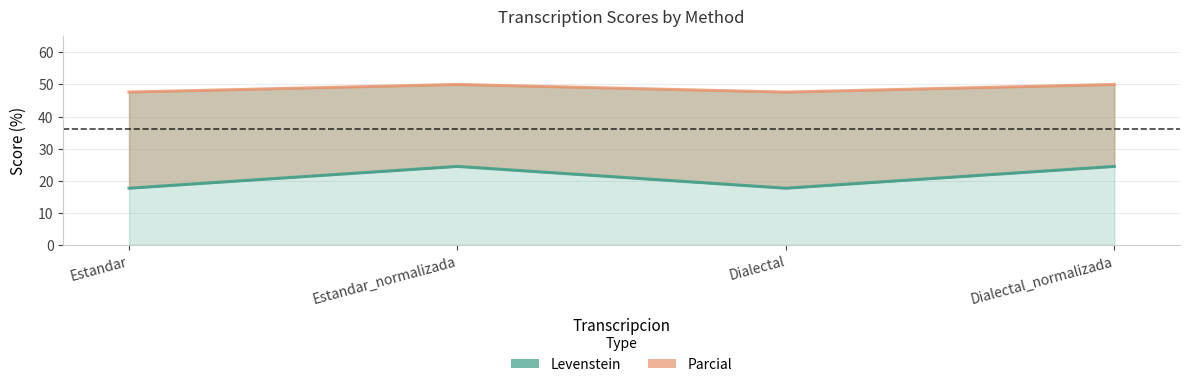

Reading left to right, list all the values displayed in this chart.

Levenstein: Estandar=17.6	Estandar_normalizada=24.4	Dialectal=17.6	Dialectal_normalizada=24.4
Parcial: Estandar=47.6	Estandar_normalizada=50.0	Dialectal=47.6	Dialectal_normalizada=50.0